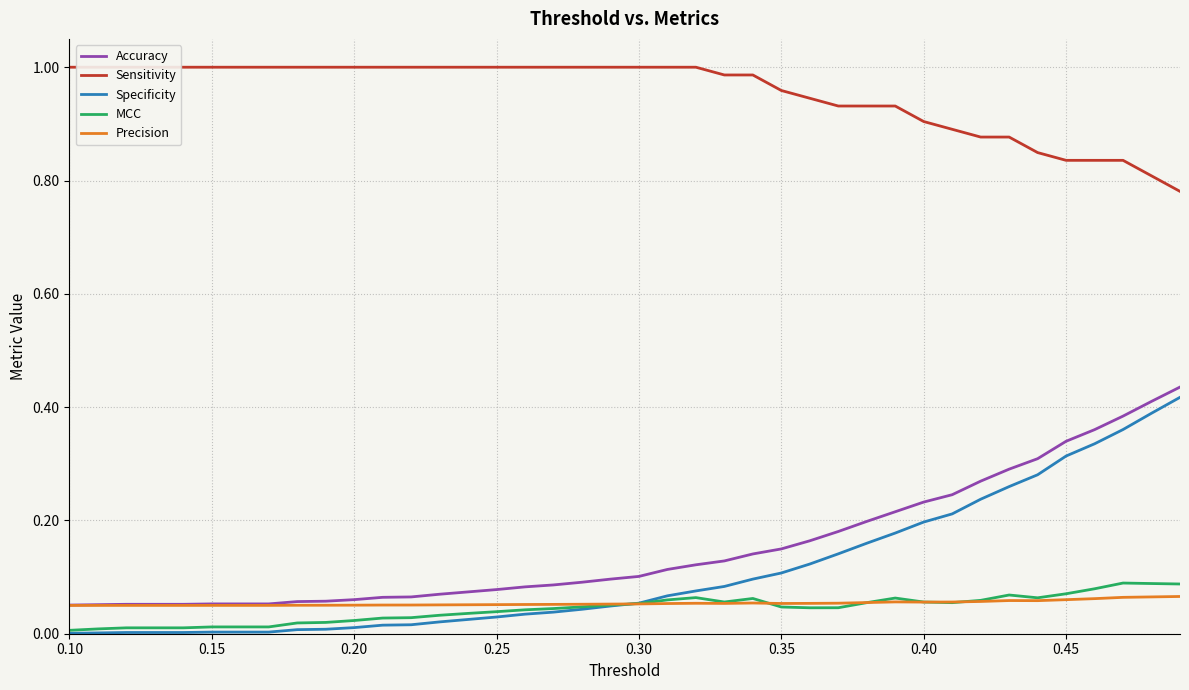

True or false: Accuracy and MCC cross at least once.

False